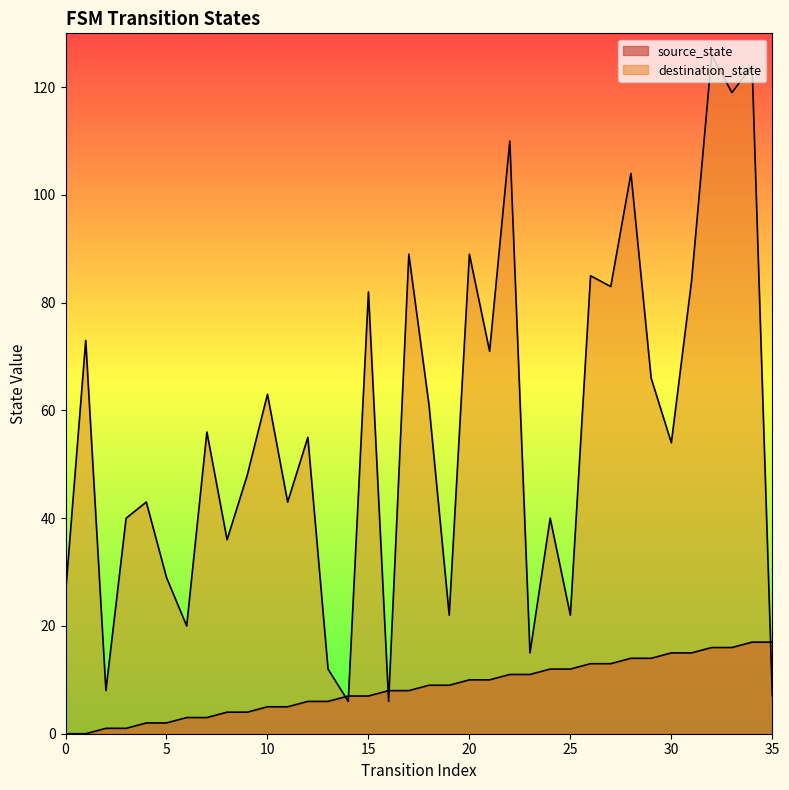

What is the value of the source_state point at the 3rd from the left?

1